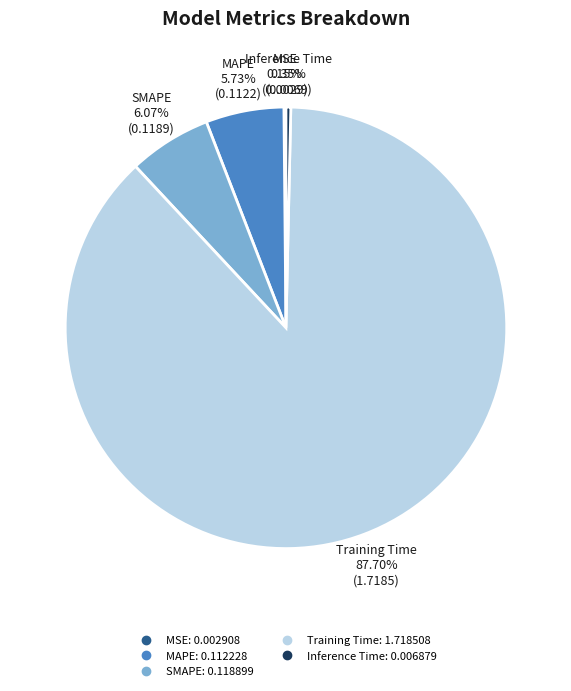

Combined, do MAPE and SMAPE account for over 50%?

No